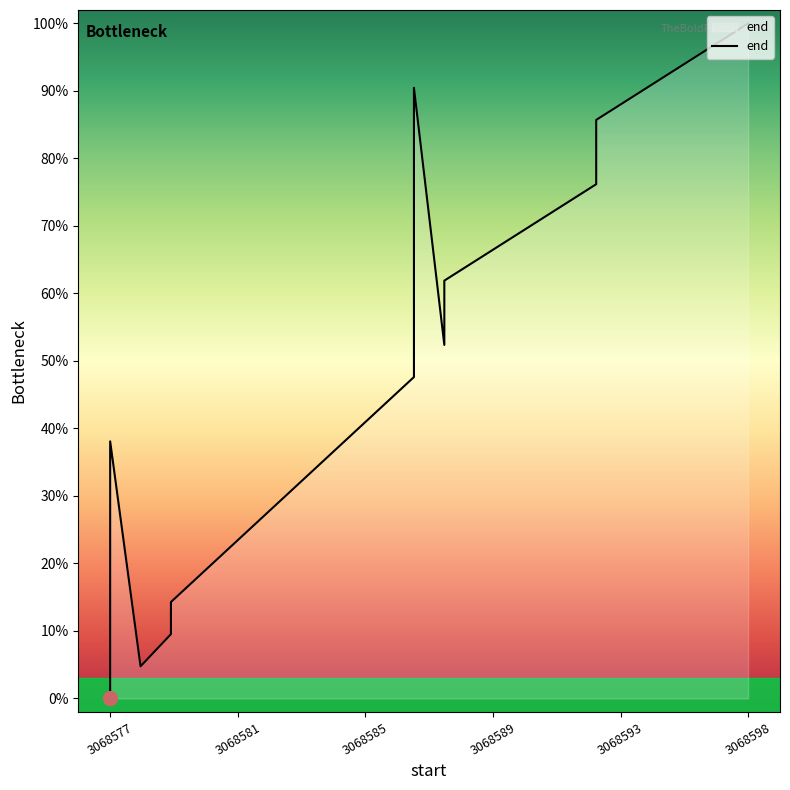

What is the value of the 11th point from the left?

66.7